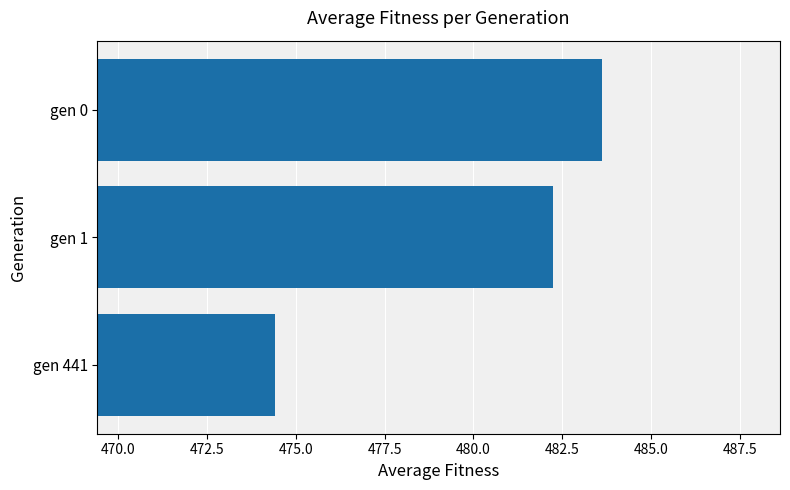

Rank the categories by value from highest to lowest.

gen 0, gen 1, gen 441